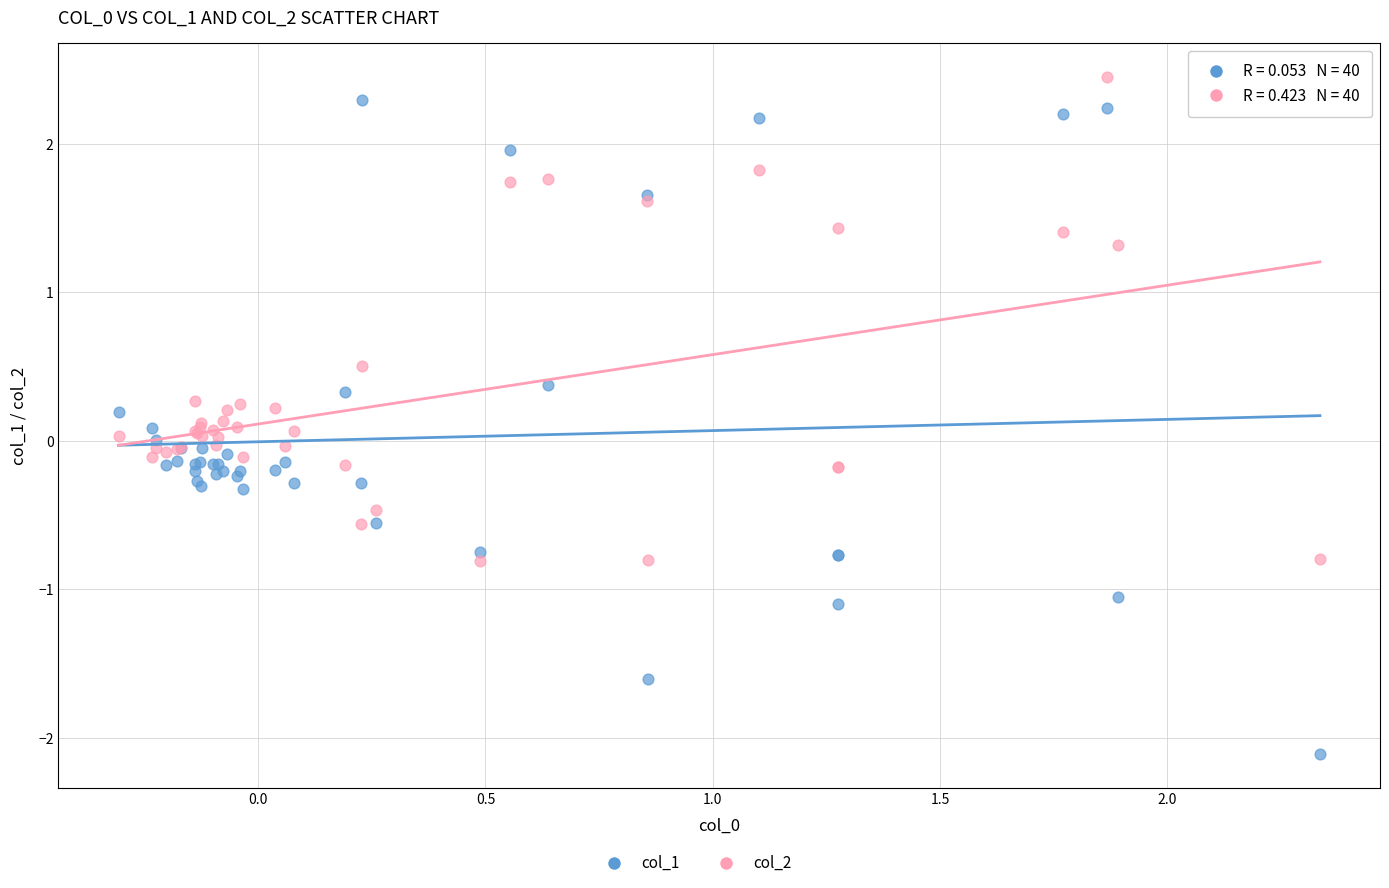

What is the X range (max minus min) for the scatter plot?

2.6